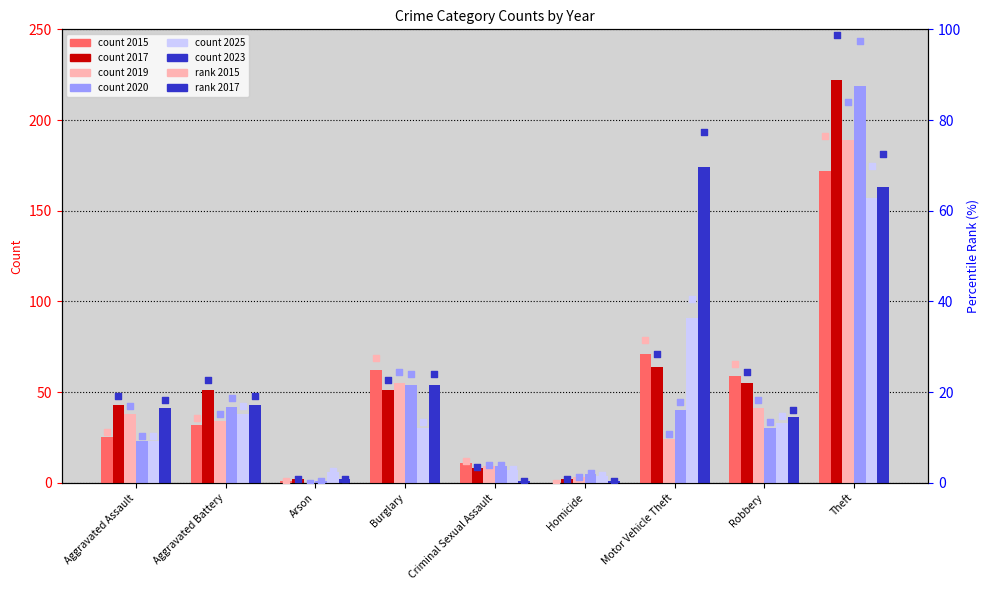

Which series has the largest Y range (max minus min)?

2017